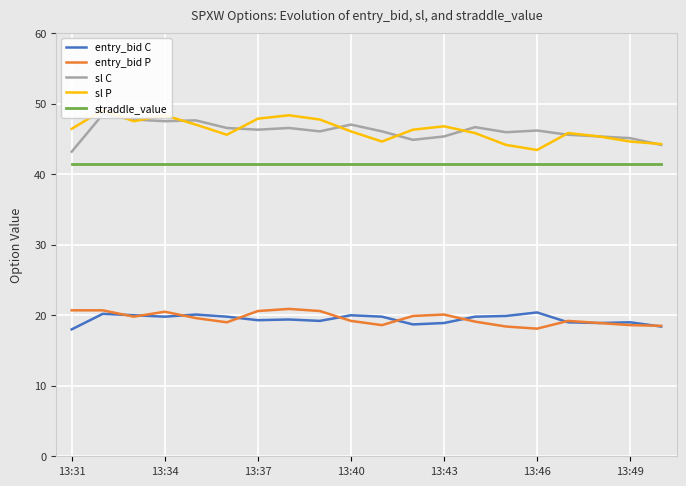

How many values in the entry_bid C series are below 19?

5